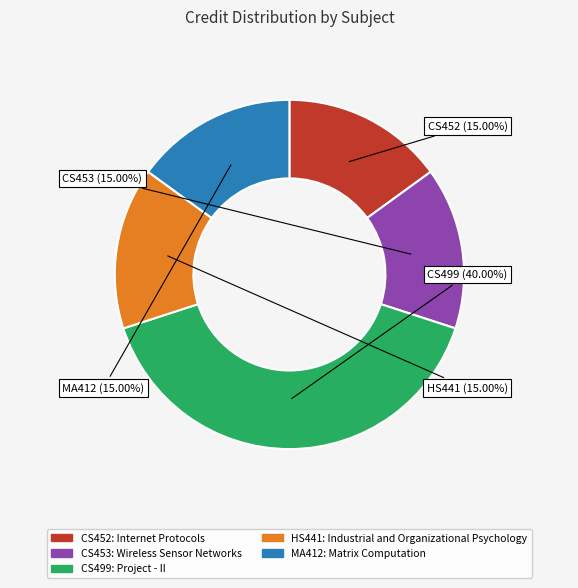

Is there any slice that represents more than half of the pie?

No